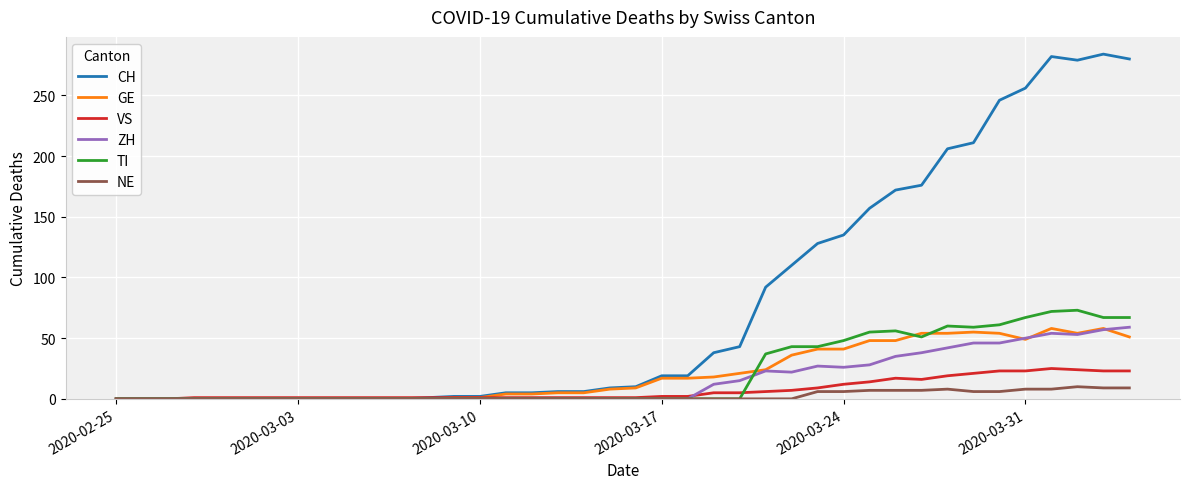

Which series has the widest spread of values?

CH